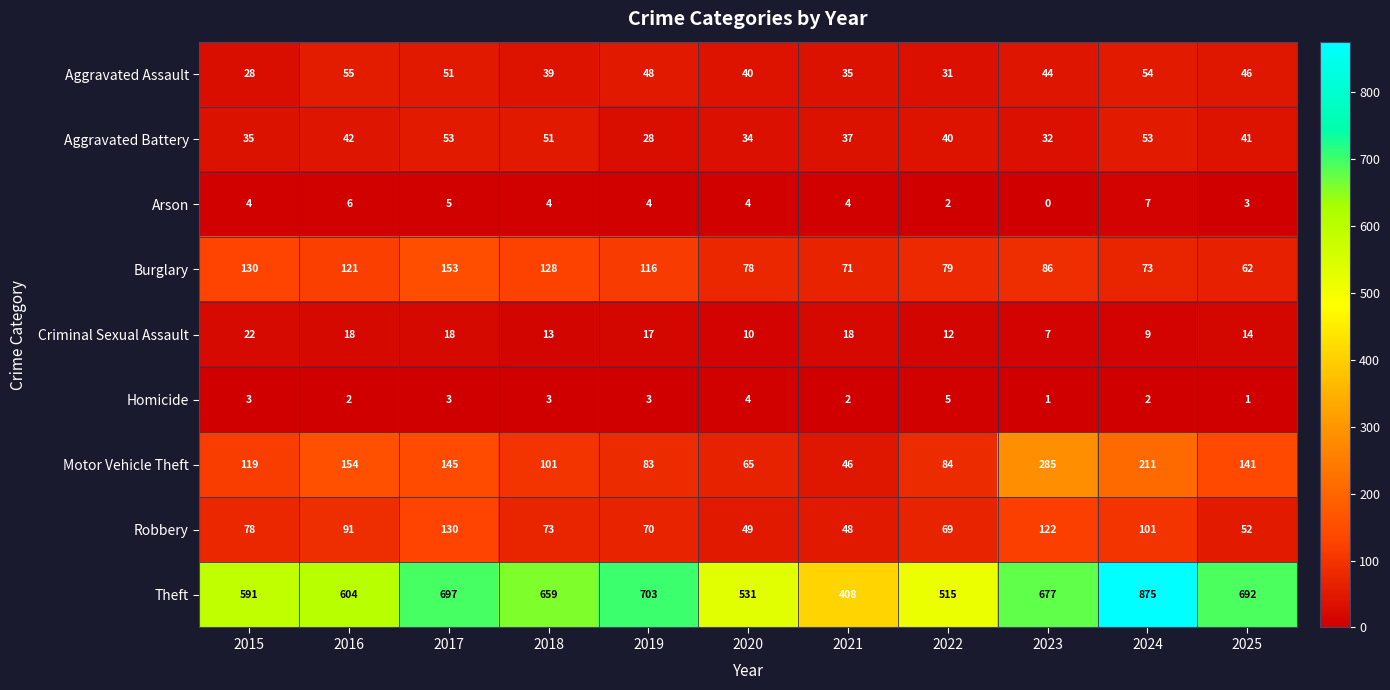

Between 2018 and 2020, which series saw the biggest shift?

Theft